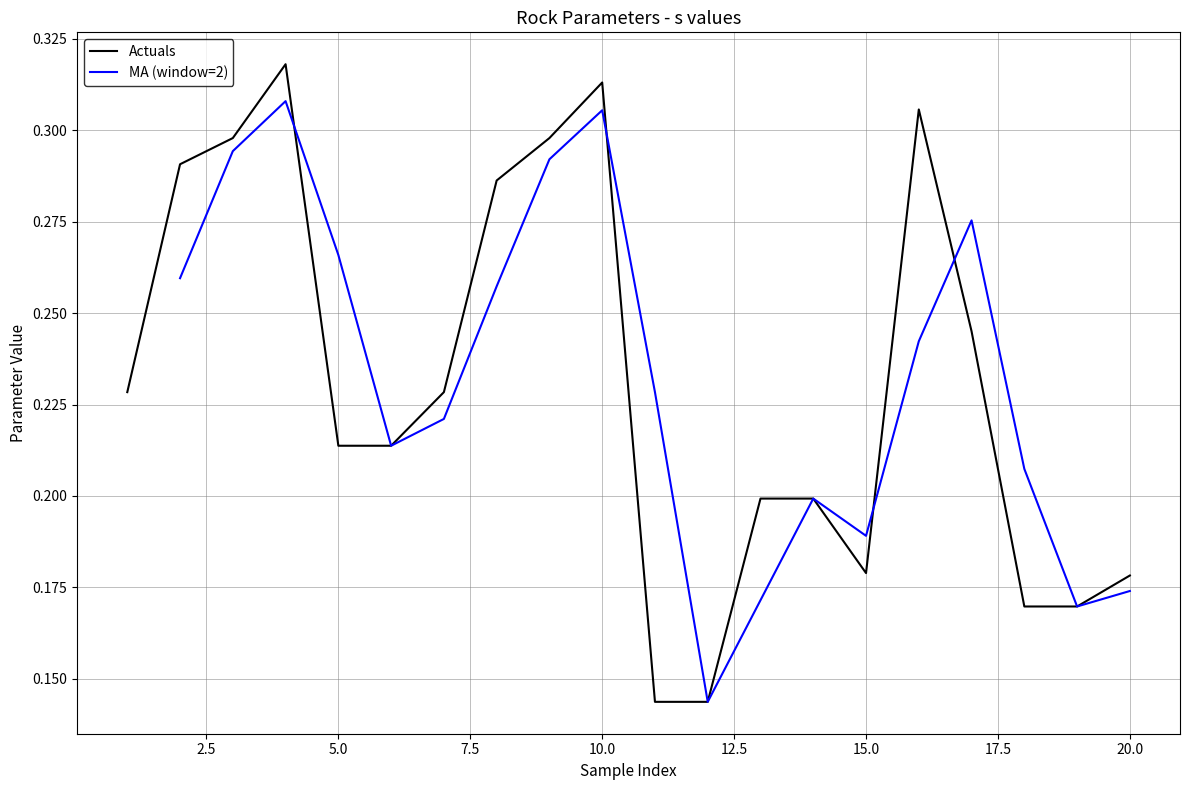

Reading left to right, what are all the values shown in this chart?

0.2	0.3	0.3	0.3	0.2	0.2	0.2	0.3	0.3	0.3	0.1	0.1	0.2	0.2	0.2	0.3	0.2	0.2	0.2	0.2